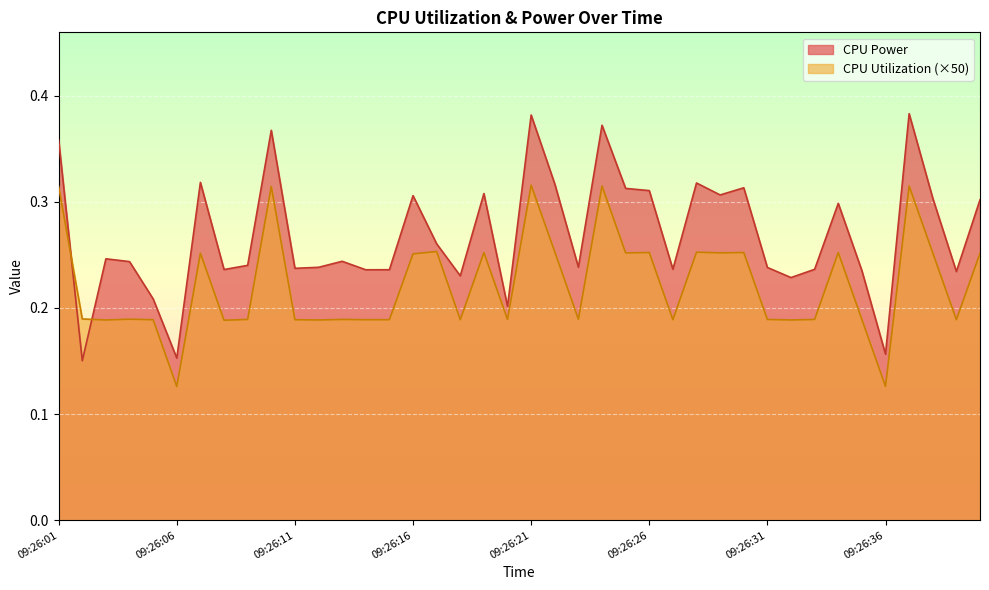

What is the difference between the second highest and minimum values in the CPU Power series?

0.2